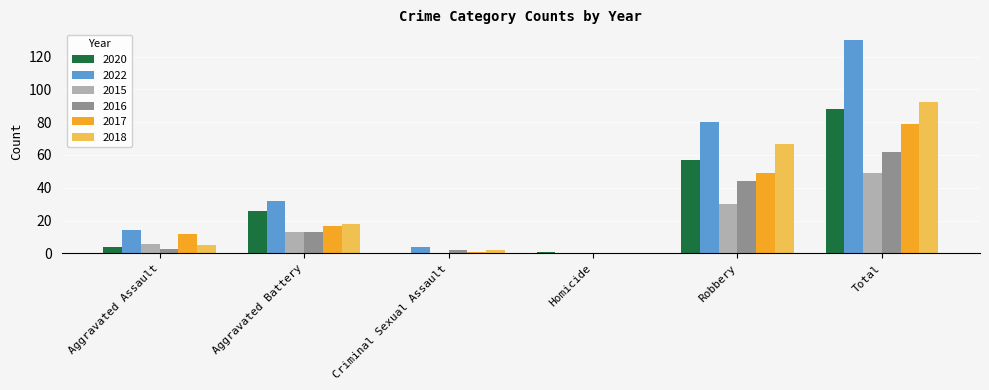

What is the sum of all 2016 values?

124